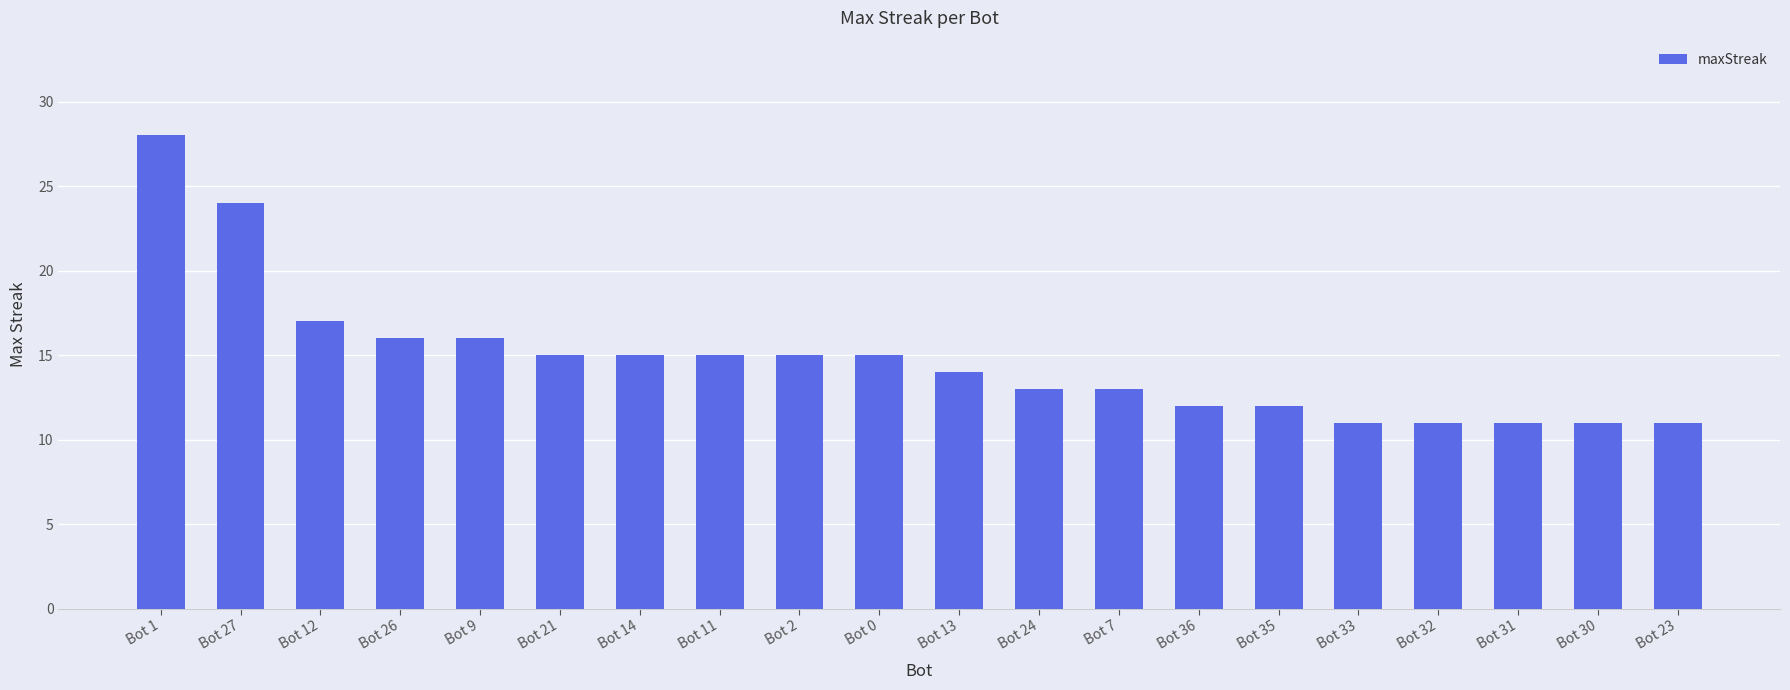

The value at Bot 36 is 12. True or false?

True